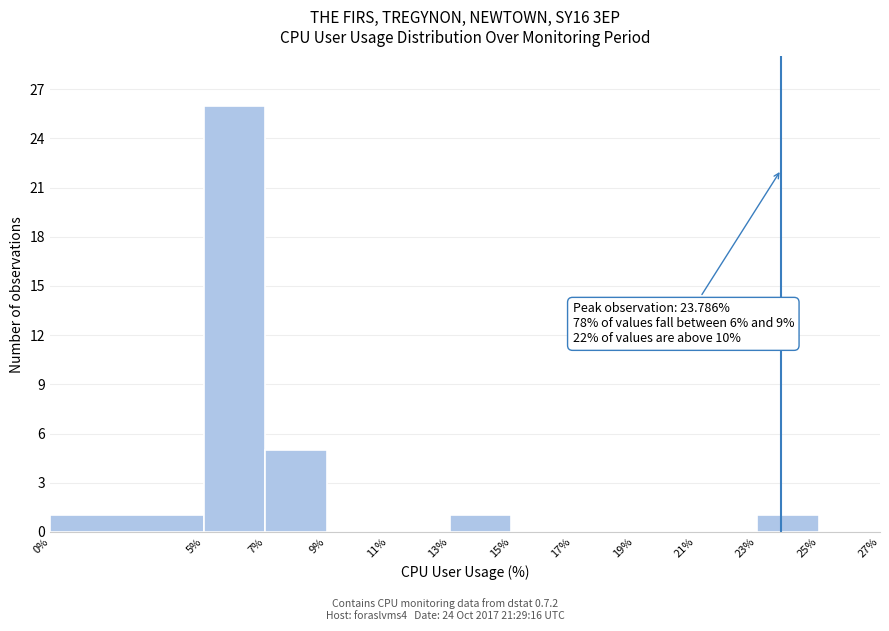

Which range on the x-axis has the tallest bar?

5% to 7%